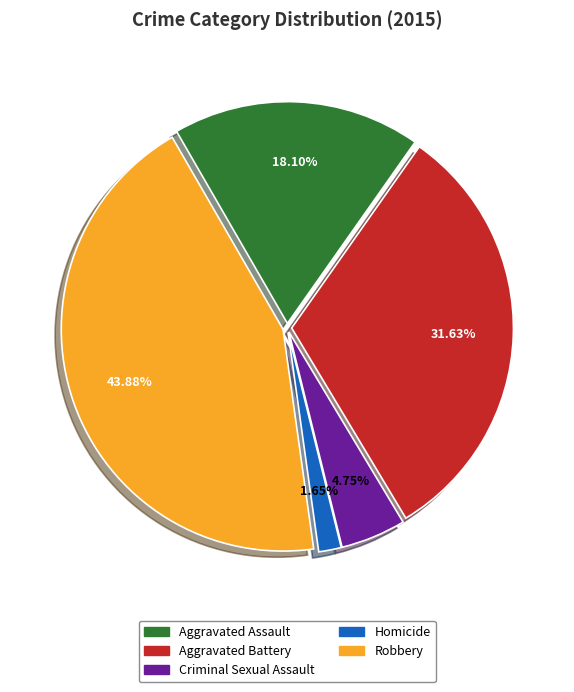

Approximately how many times larger is the value at Aggravated Battery compared to Homicide?

19.2